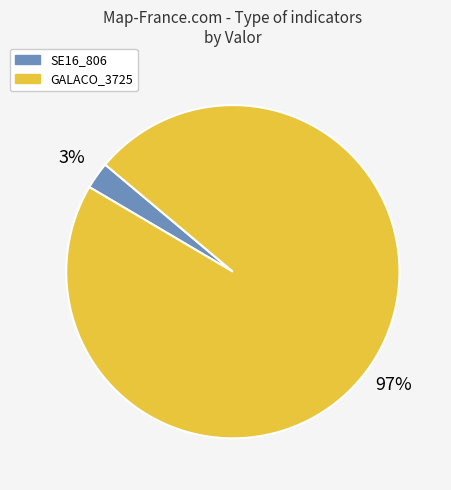

Does GALACO_3725 account for over 50% of the chart?

Yes